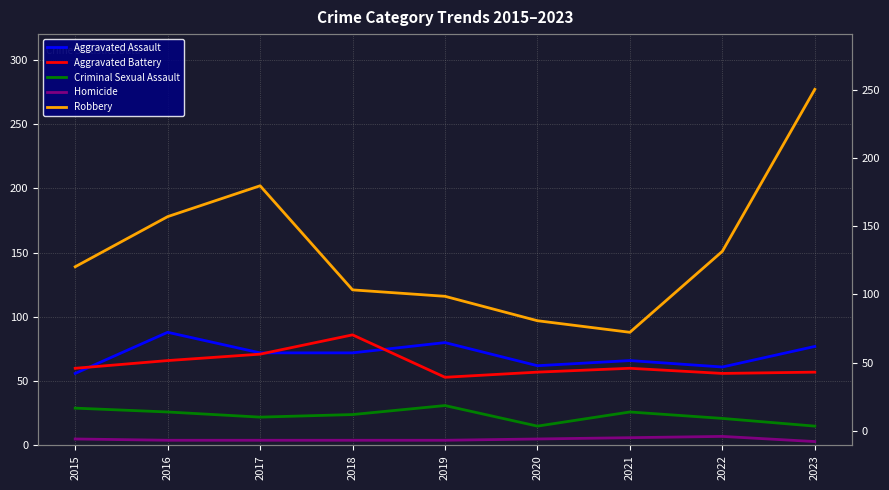

List the labels in order of Robbery value, smallest first.

2021, 2020, 2019, 2018, 2015, 2022, 2016, 2017, 2023